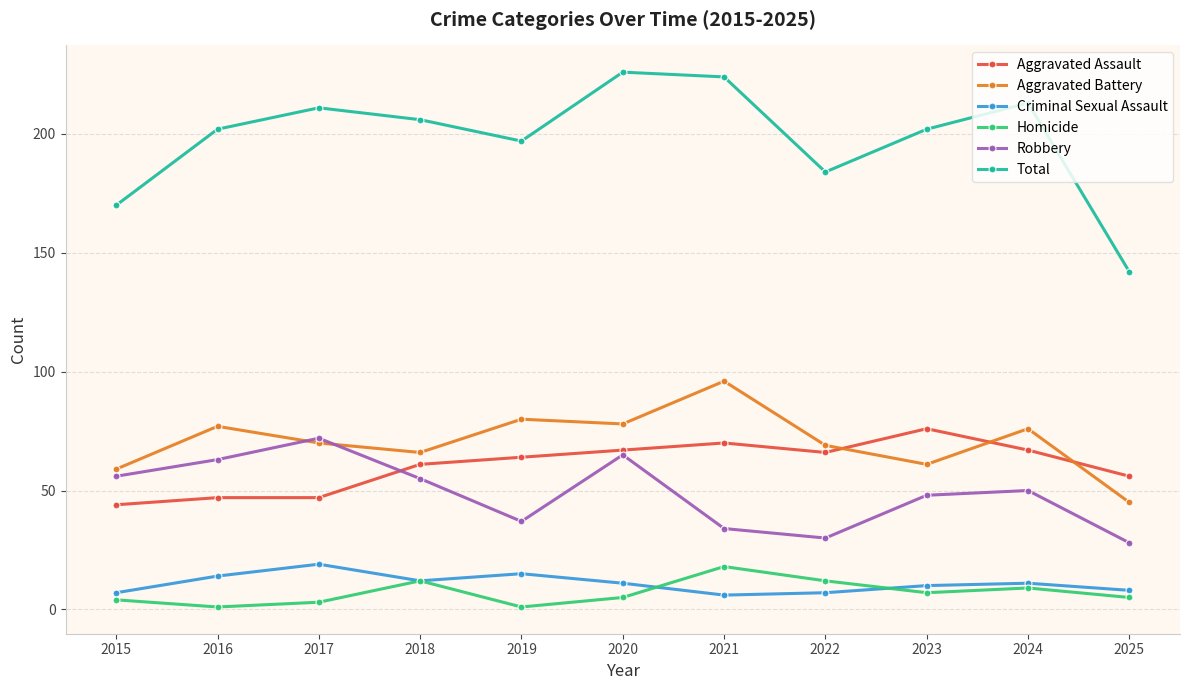

At how many categories does at least one series exceed 104?

11